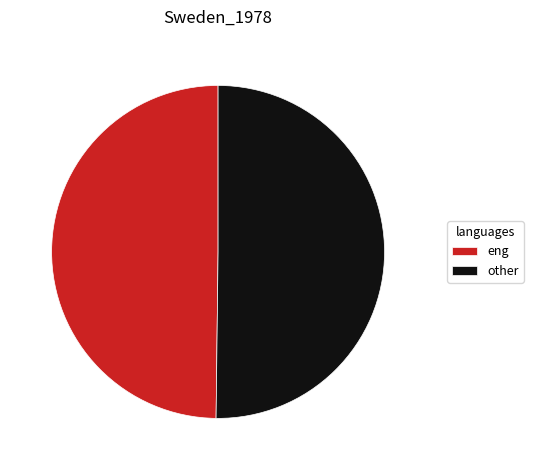

Combined, do other and eng account for over 50%?

Yes